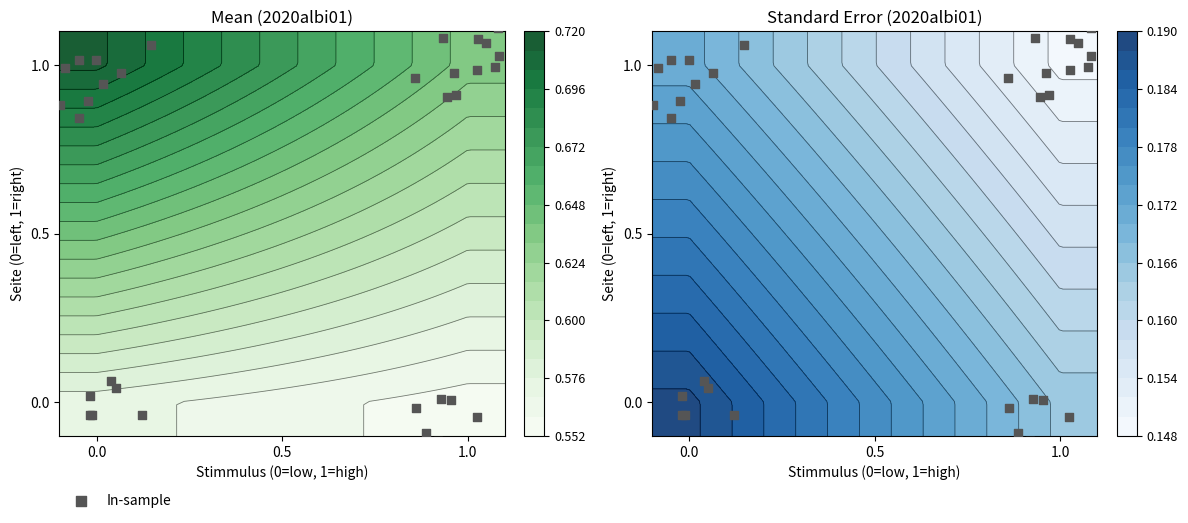

Reading left to right, list all the values displayed in this chart.

0.1	-0.0	0.0	-0.0	-0.0	0.0	-0.2	-0.0	0.0	-0.1	-0.0	0.0	-0.1	0.0	0.8	0.9	1.0	1.1	1.0	1.0	1.0	0.9	0.9	1.0	1.0	1.1	1.0	1.0	0.9	0.9	1.1	1.1	1.0	1.1